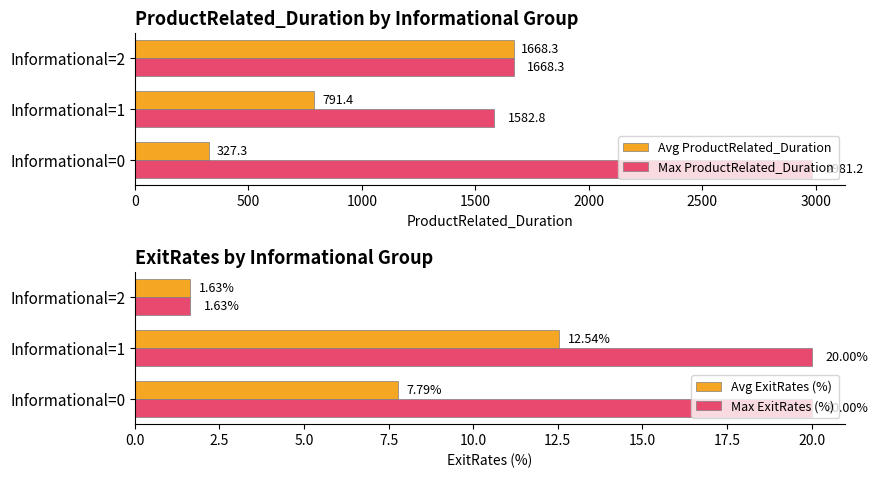

What value does the Avg ProductRelated_Duration series have at Informational=0?

327.3